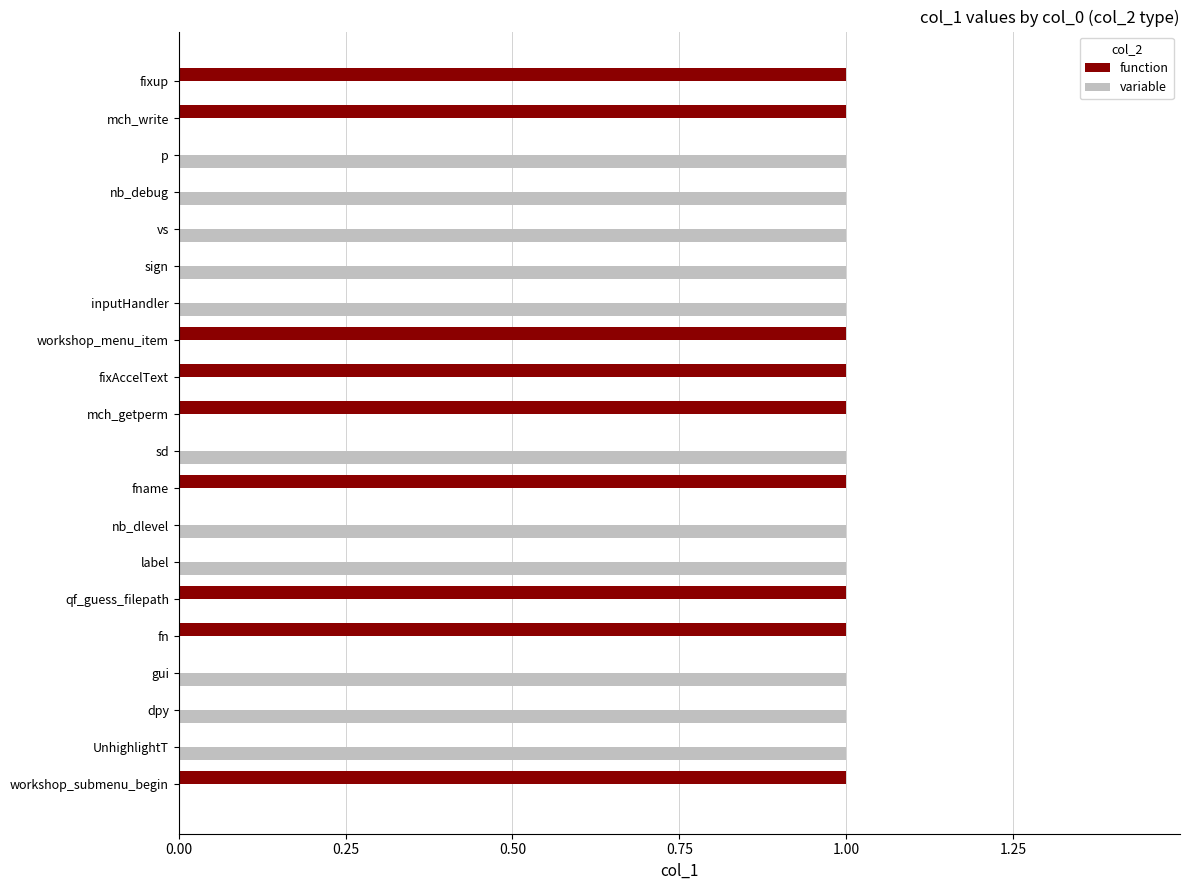

What is the maximum value for function?

1